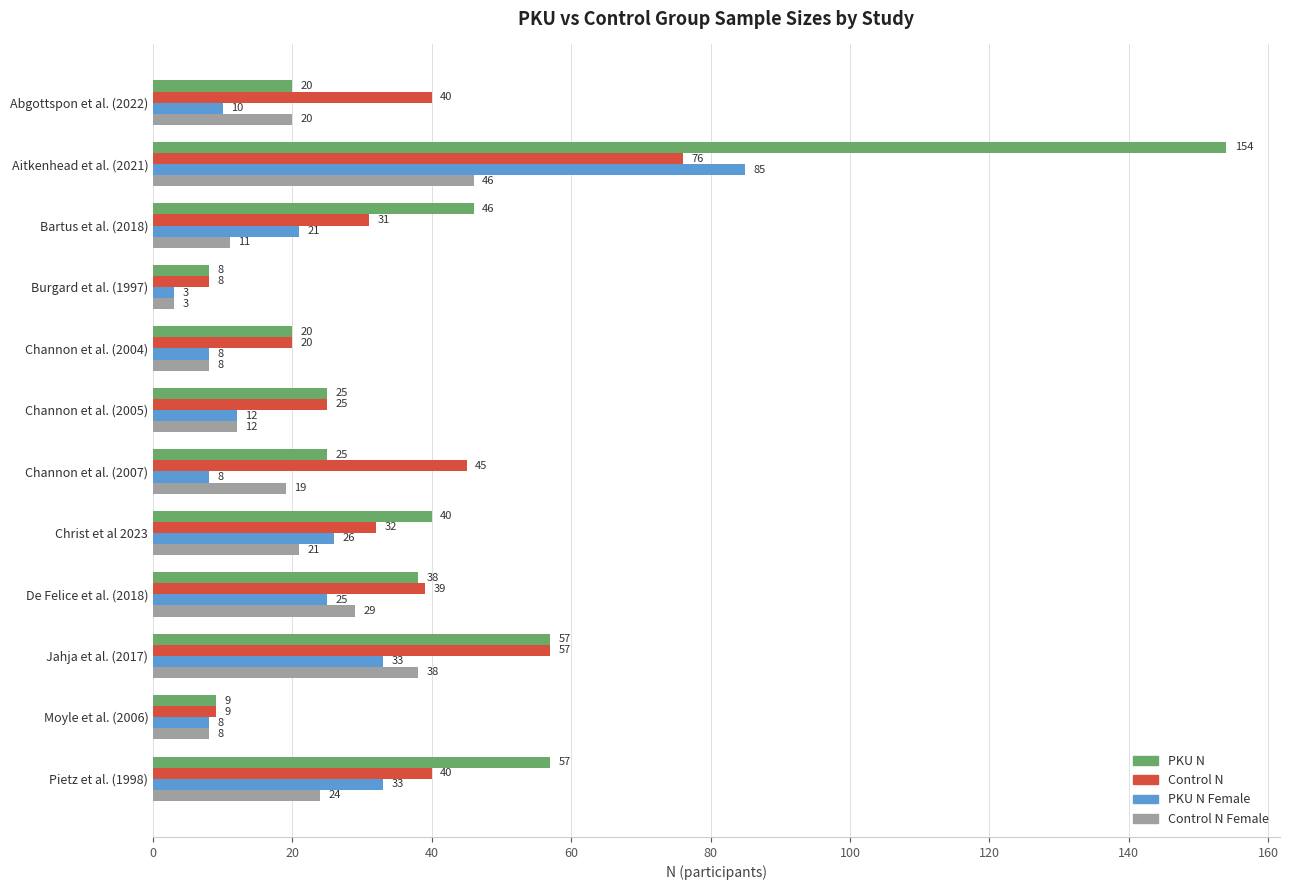

Which series has the largest range (max minus min)?

PKU N